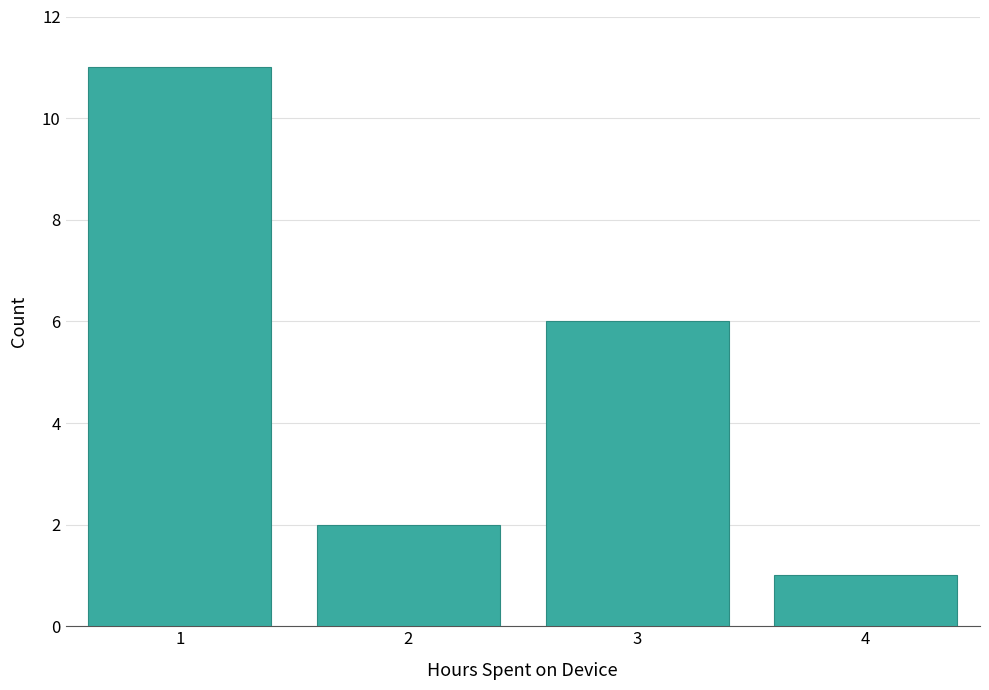

Reading right to left, extract all data points from this chart.

1	6	2	11